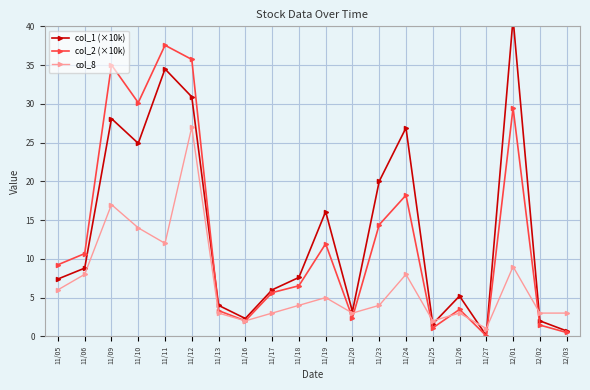

How many lines are shown in the chart?

3